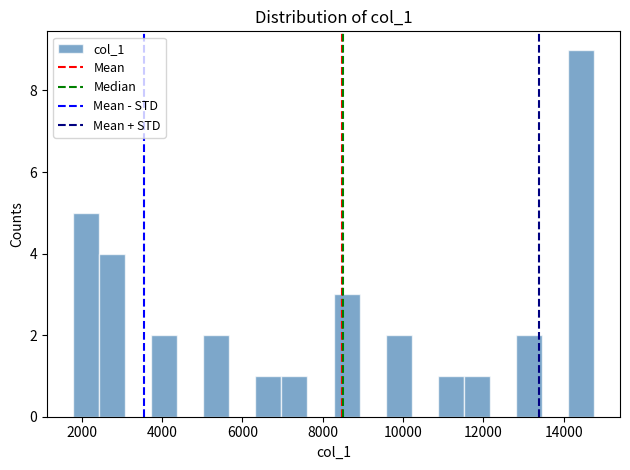

Read against the x-axis, roughly where is the centre of the tallest bar?

14400